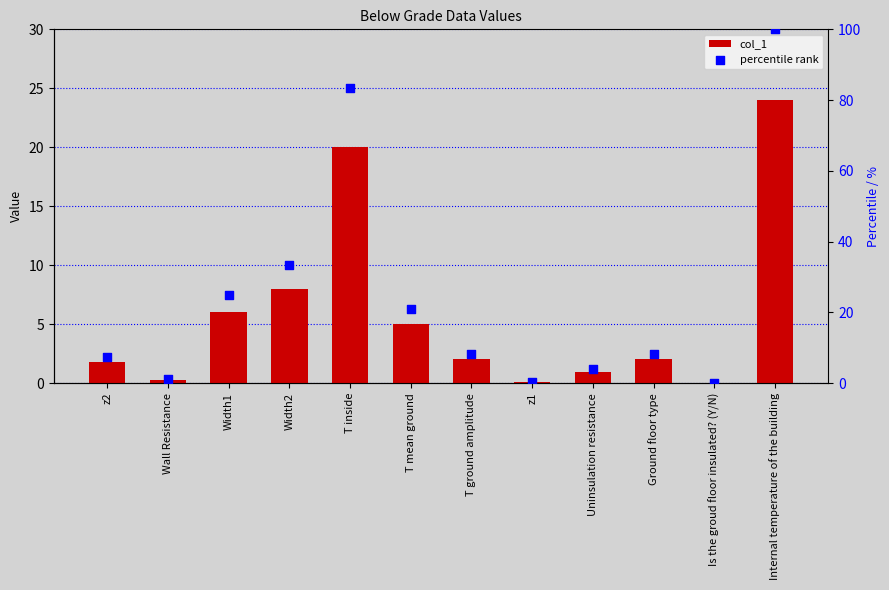

At how many categories does at least one series exceed 66?

2